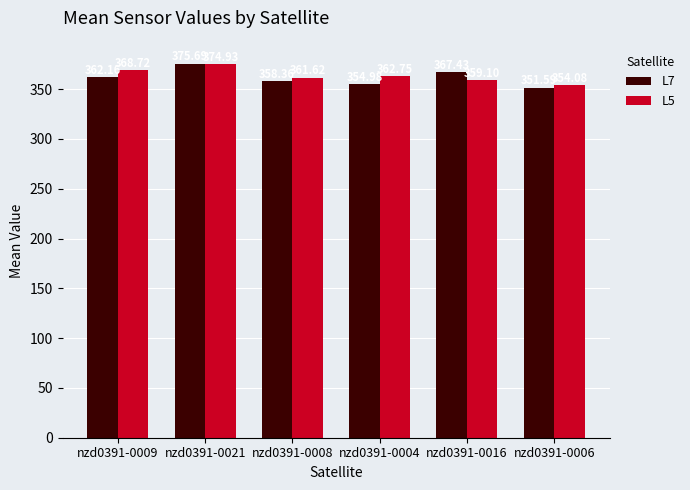

What is the difference between the second highest and second lowest values in the L5 series?

9.6